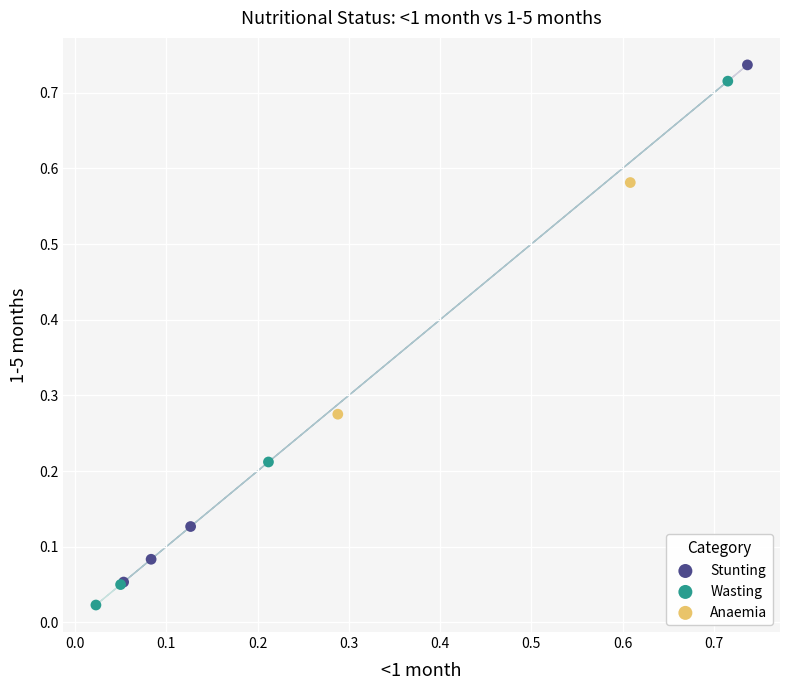

Which series reaches the minimum Y coordinate?

Wasting